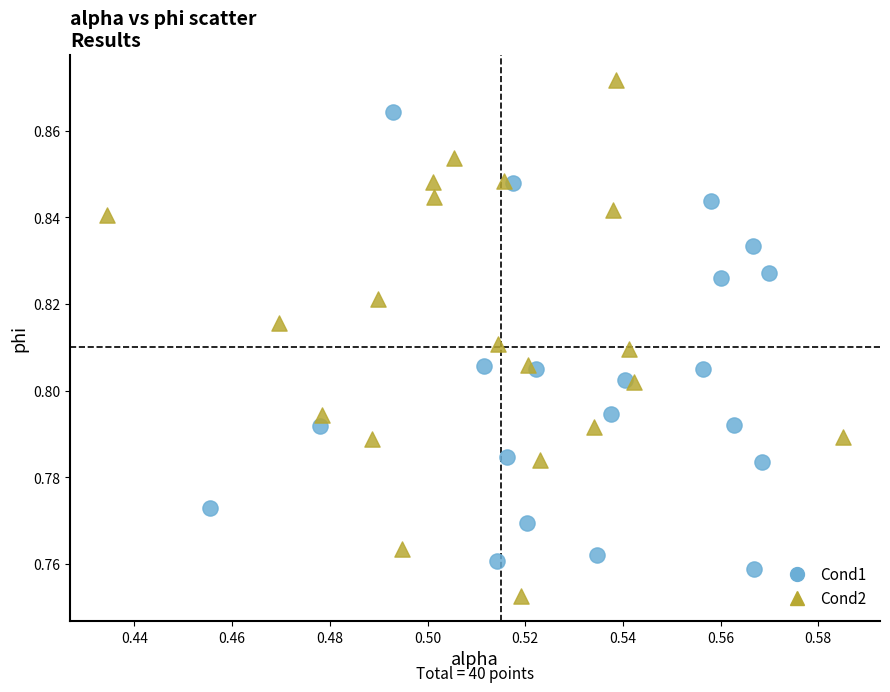

Which series reaches the minimum Y coordinate?

Cond2